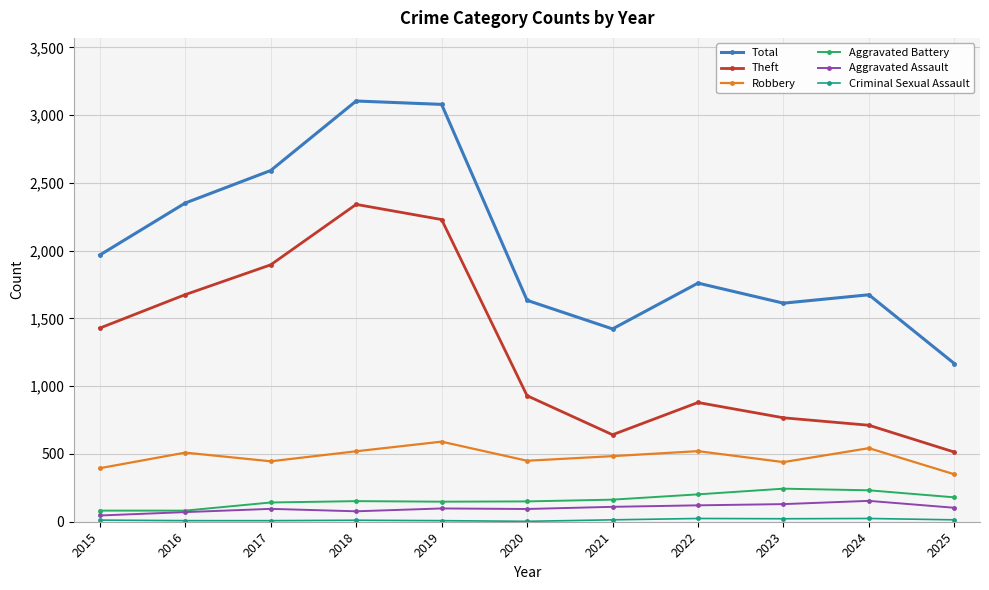

What is the sum of the Aggravated Assault values at 2017 and 2015?

141